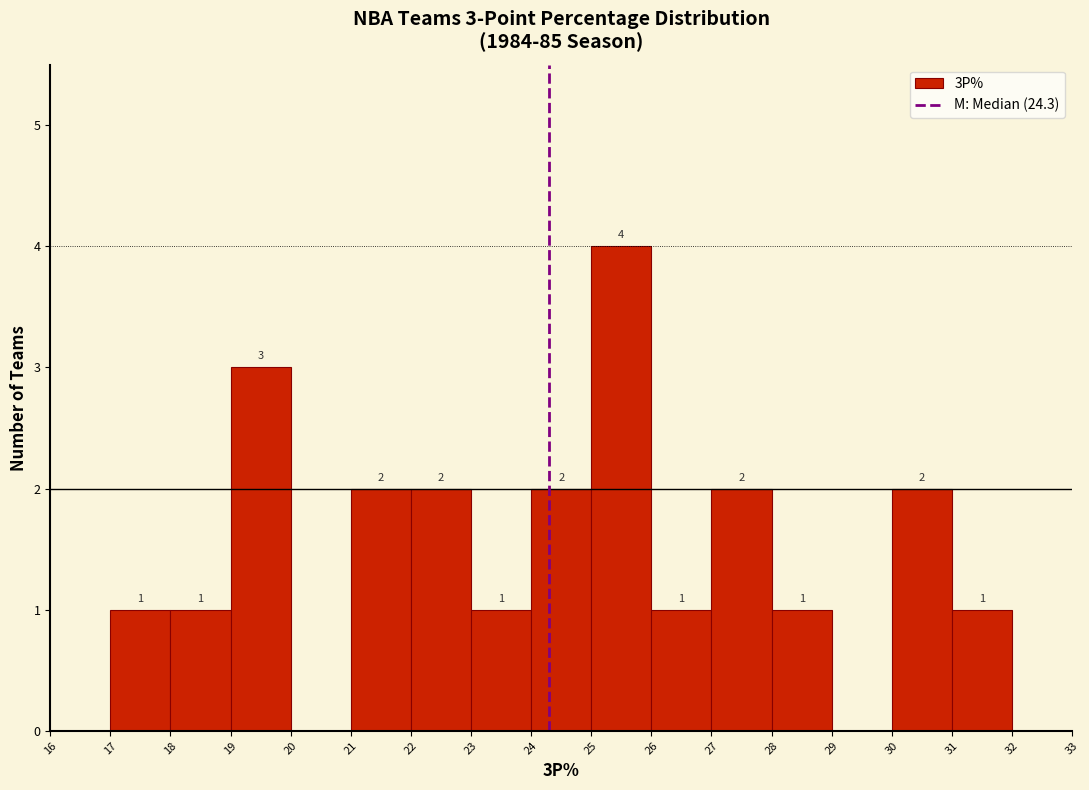

Over which range of the x-axis is the bar tallest?

25 to 26